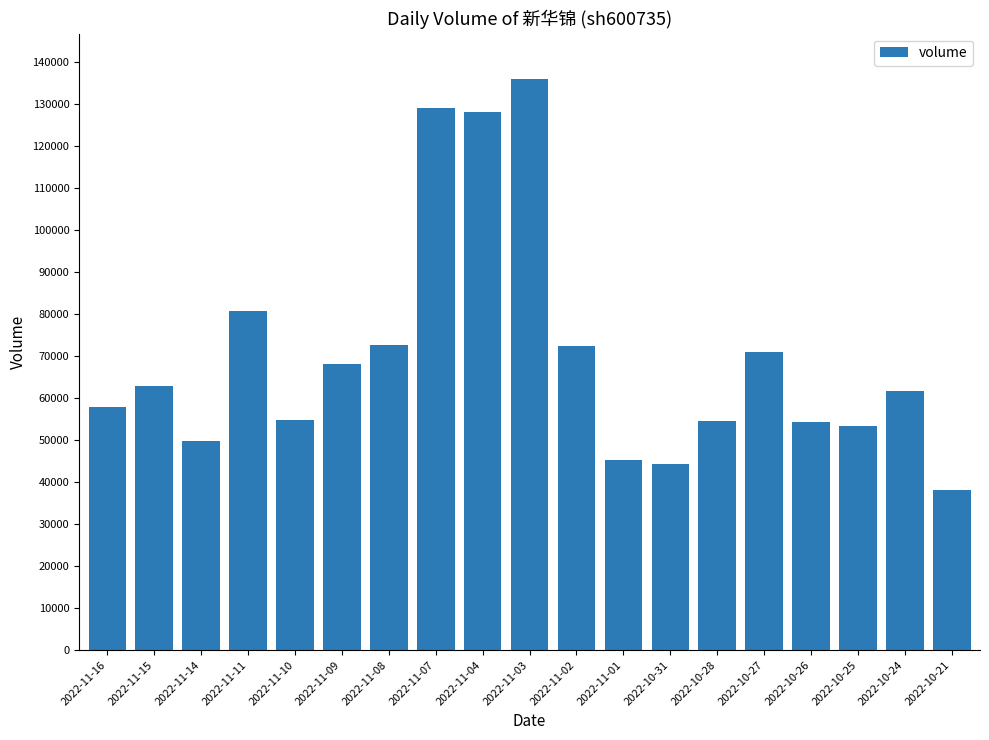

What is the average value?

70209